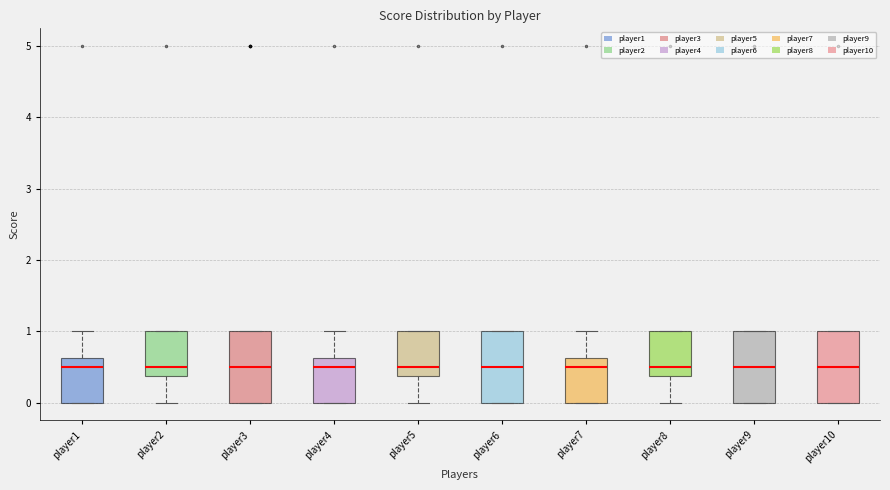

Reading left to right, read every box against the y-axis: the position of its median line, the range the box covers, and the ends of its whiskers. The values are not printed on the chart, so give them approximately, as read against the axis.

player1: median 0.5, box 0.0 to 0.6, whiskers 0.0 to 1.0
player2: median 0.5, box 0.4 to 1.0, whiskers 0.0 to 1.0
player3: median 0.5, box 0.0 to 1.0, whiskers 0.0 to 1.0
player4: median 0.5, box 0.0 to 0.6, whiskers 0.0 to 1.0
player5: median 0.5, box 0.4 to 1.0, whiskers 0.0 to 1.0
player6: median 0.5, box 0.0 to 1.0, whiskers 0.0 to 1.0
player7: median 0.5, box 0.0 to 0.6, whiskers 0.0 to 1.0
player8: median 0.5, box 0.4 to 1.0, whiskers 0.0 to 1.0
player9: median 0.5, box 0.0 to 1.0, whiskers 0.0 to 1.0
player10: median 0.5, box 0.0 to 1.0, whiskers 0.0 to 1.0